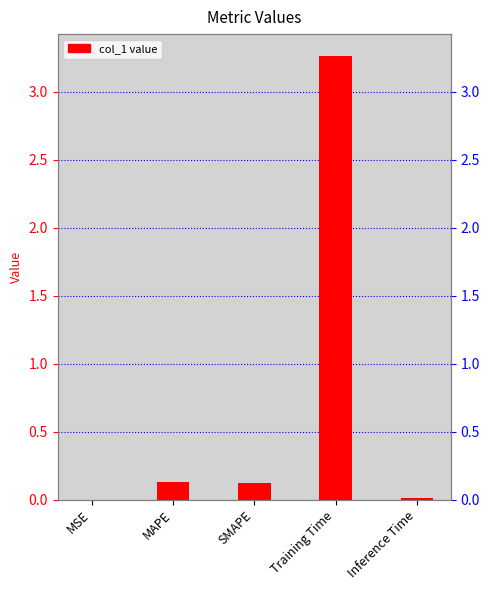

What is the label of the 3rd bar from the right?

SMAPE